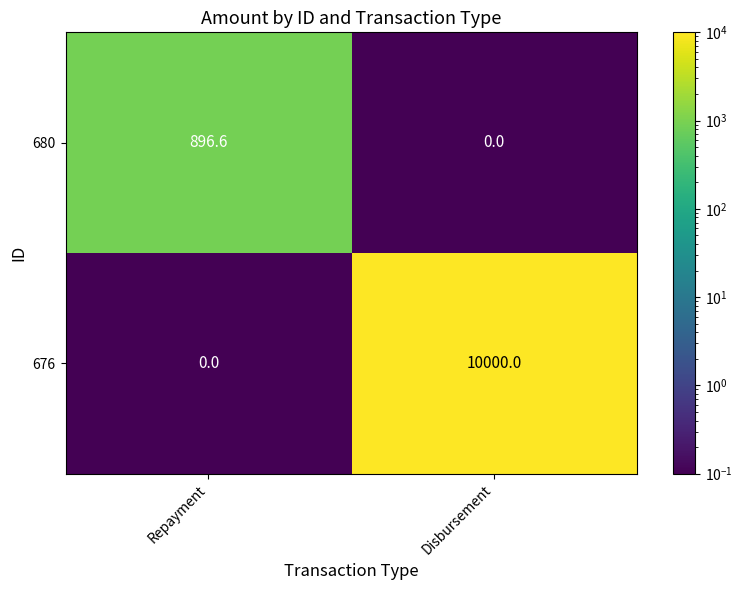

Rank the series by their maximum value, from lowest to highest.

680, 676